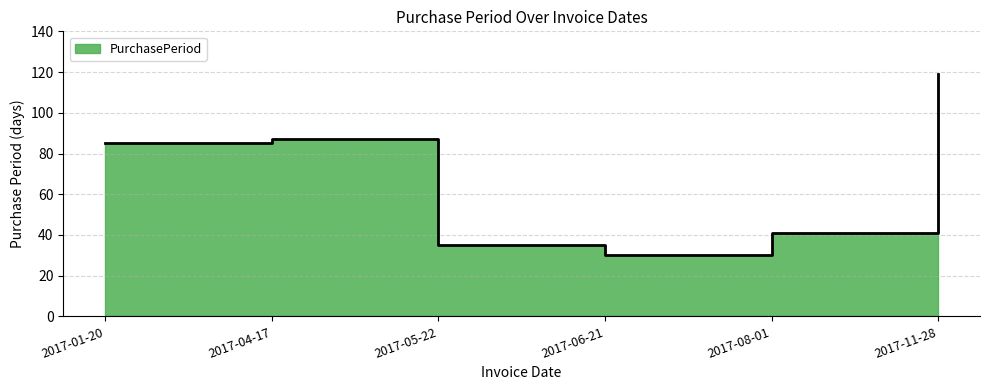

What is the minimum value shown in the chart?

30